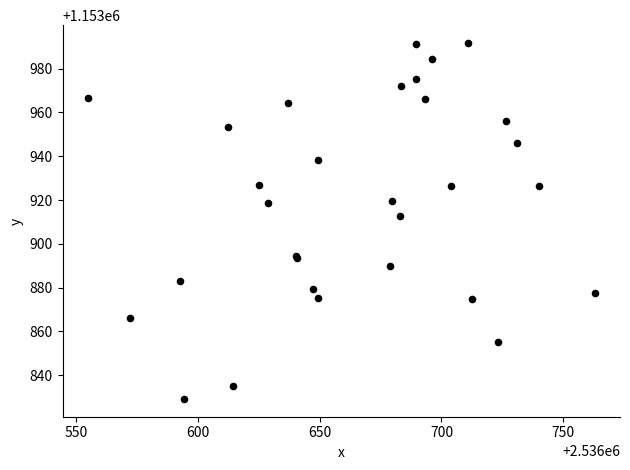

What Y value in the scatter plot is closest to 1153910?

1153912.9